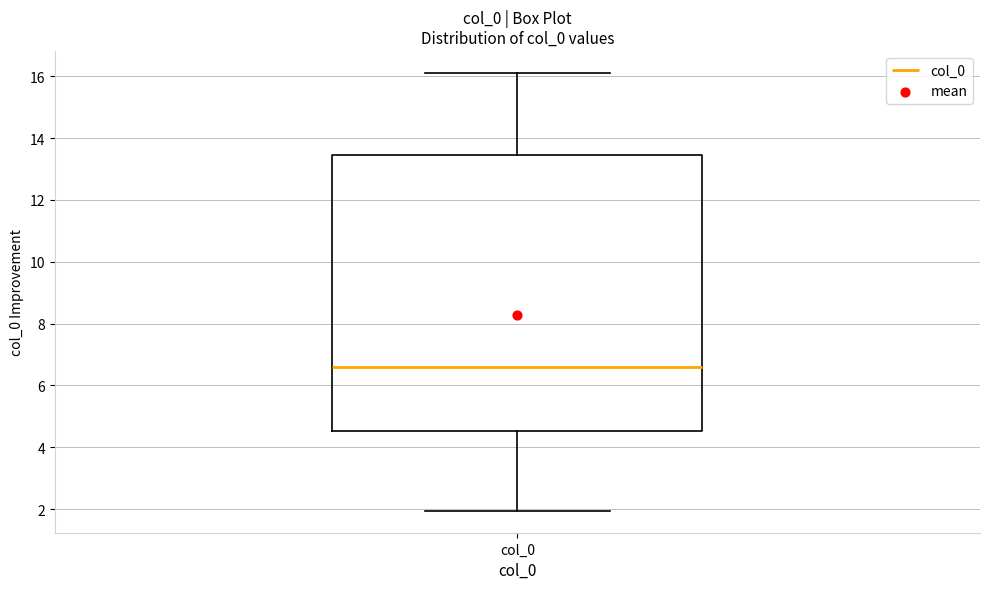

Transcribe this box plot: give where the median line is, the range the box spans, and where the two whiskers end, as read against the y-axis. The values are not printed on the chart, so give them approximately, as read against the axis.

median 6.6, box 4.6 to 13.4, whiskers 2.0 to 16.2